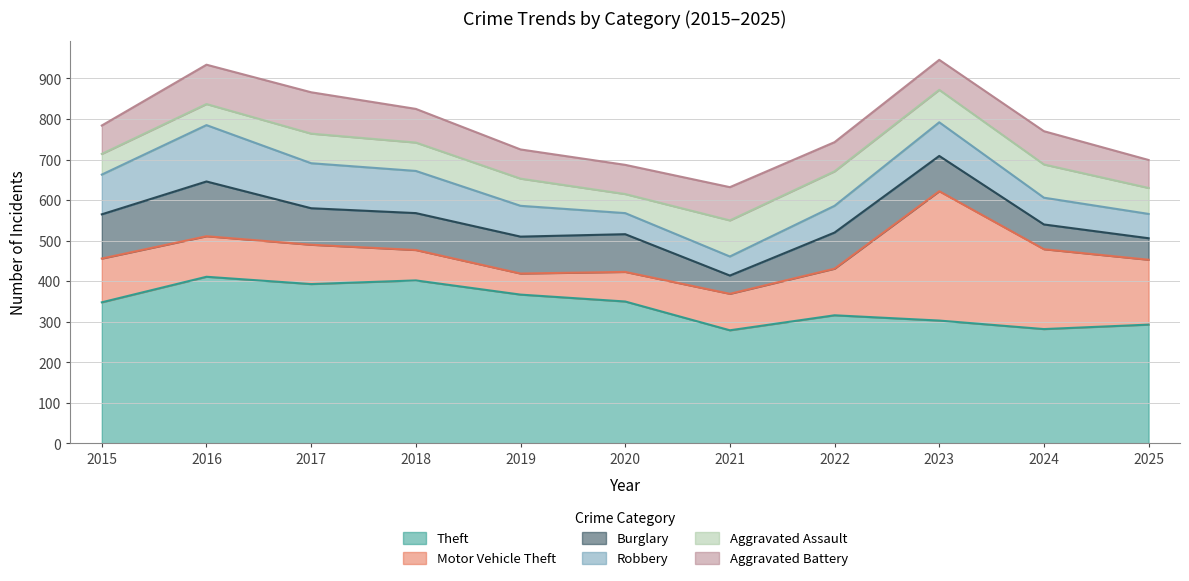

What is the difference between the maximum and minimum values in the Aggravated Battery series?

33